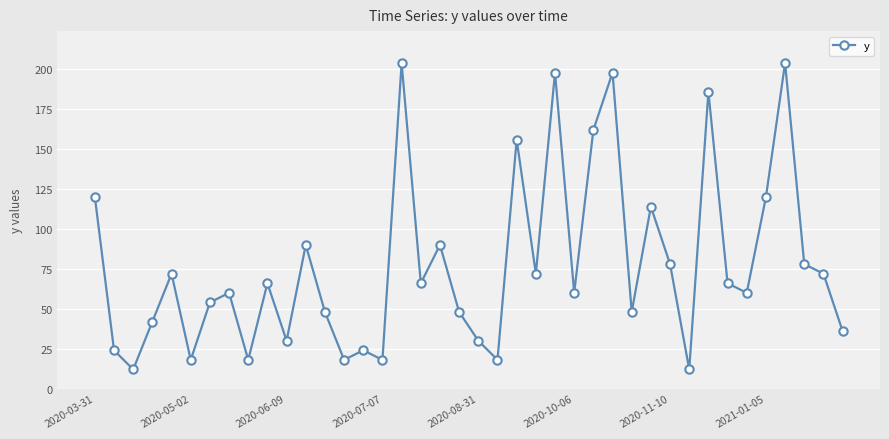

What is the sum of all values?

3090